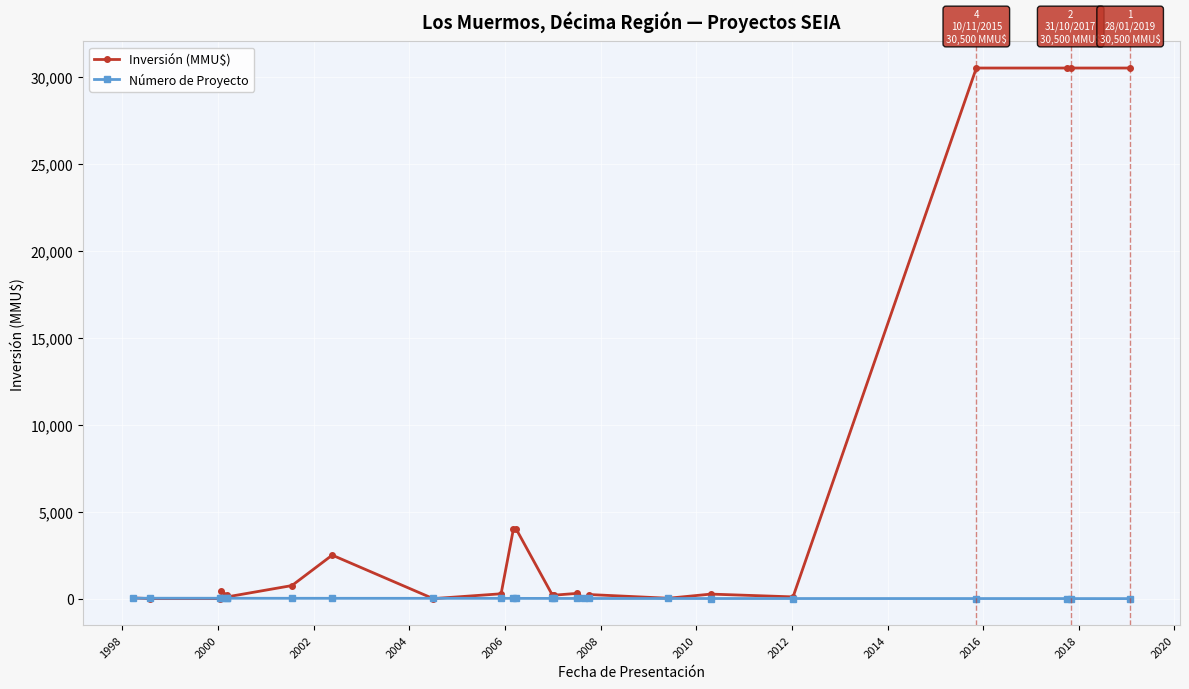

Which series ends up on top after the final intersection of Número de Proyecto and Inversión (MMU$)?

Inversión (MMU$)